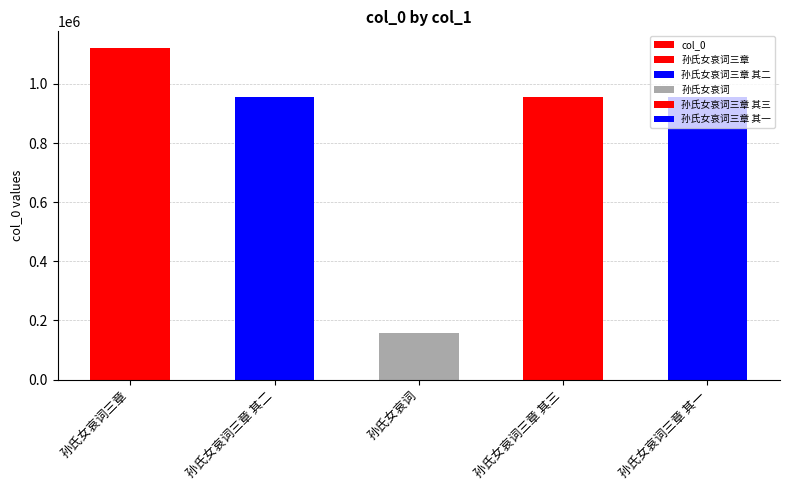

List the labels in order of value, largest first.

孙氏女哀词三章, 孙氏女哀词三章 其一, 孙氏女哀词三章 其二, 孙氏女哀词三章 其三, 孙氏女哀词